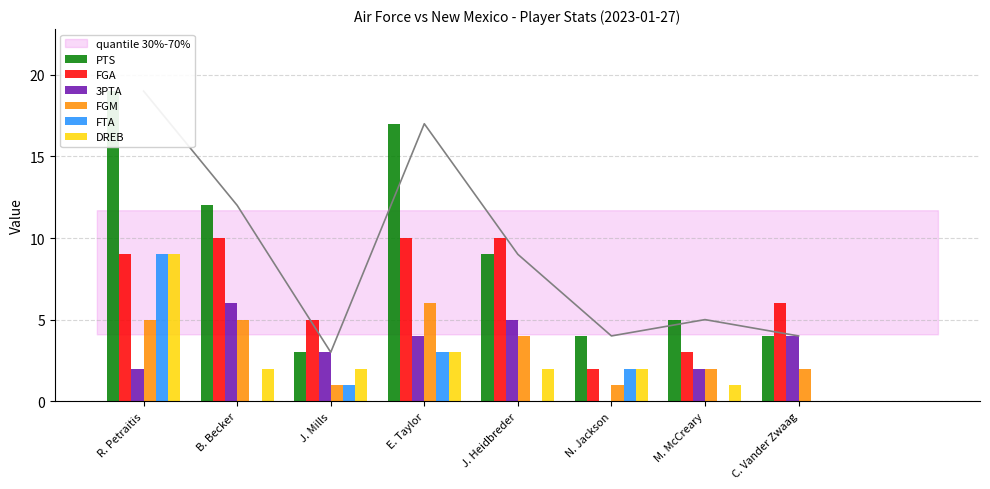

What is the sum of all 3PTA values?

26